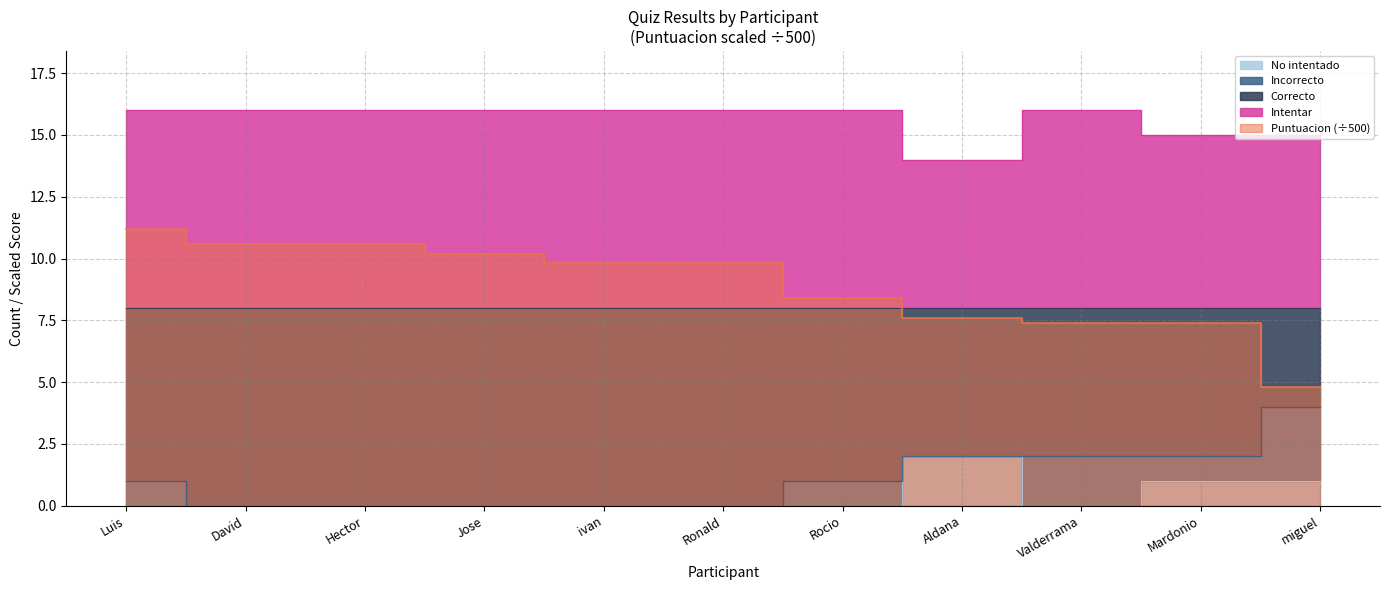

What is the difference between the maximum and minimum values in the No intentado series?

2.0